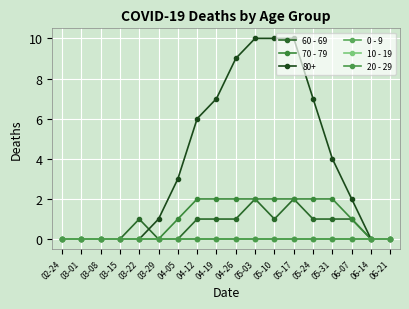

What is the sum of all 70 - 79 values?

18